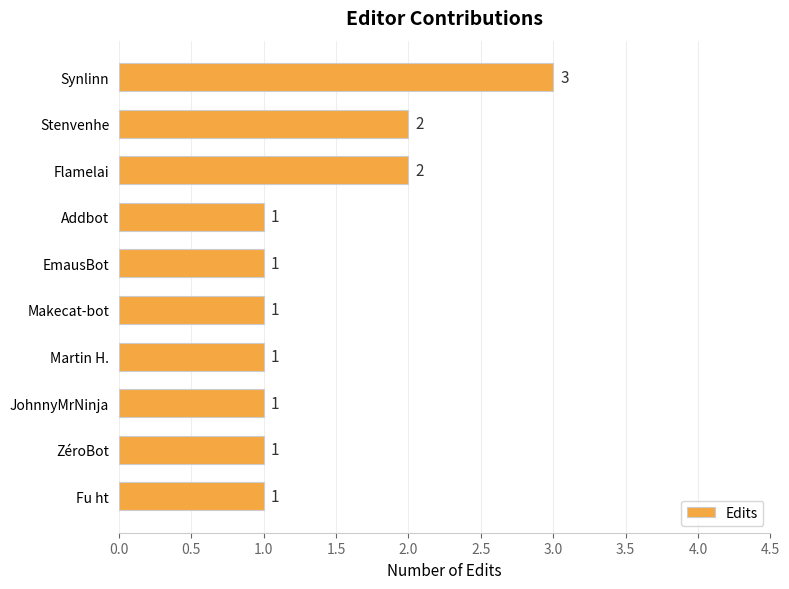

Count the number of categories in the chart.

10